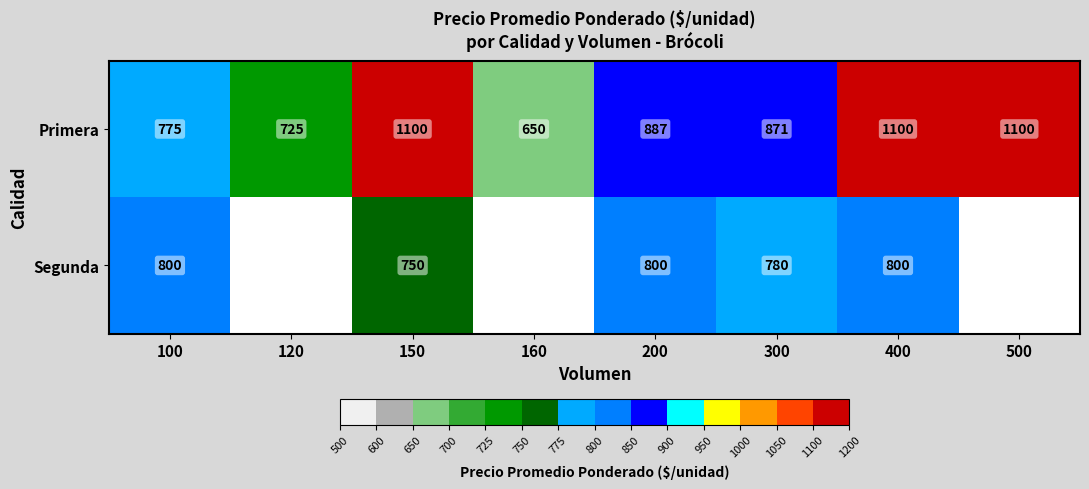

What is the spread (max minus min) of values at 400?

300